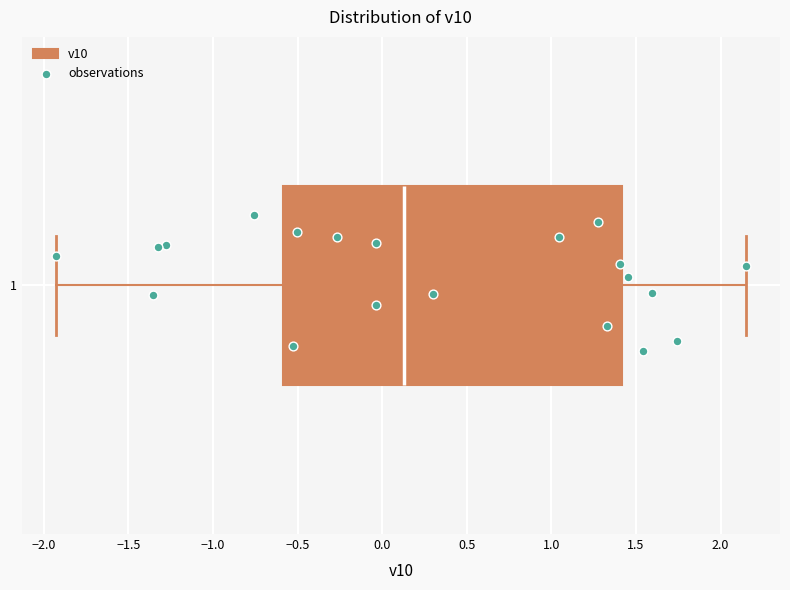

Read this box plot against the x-axis: the position of the median line, the range covered by the box, and the ends of both whiskers. The values are not printed on the chart, so give them approximately, as read against the axis.

median 0.15, box -0.60 to 1.40, whiskers -1.95 to 2.15